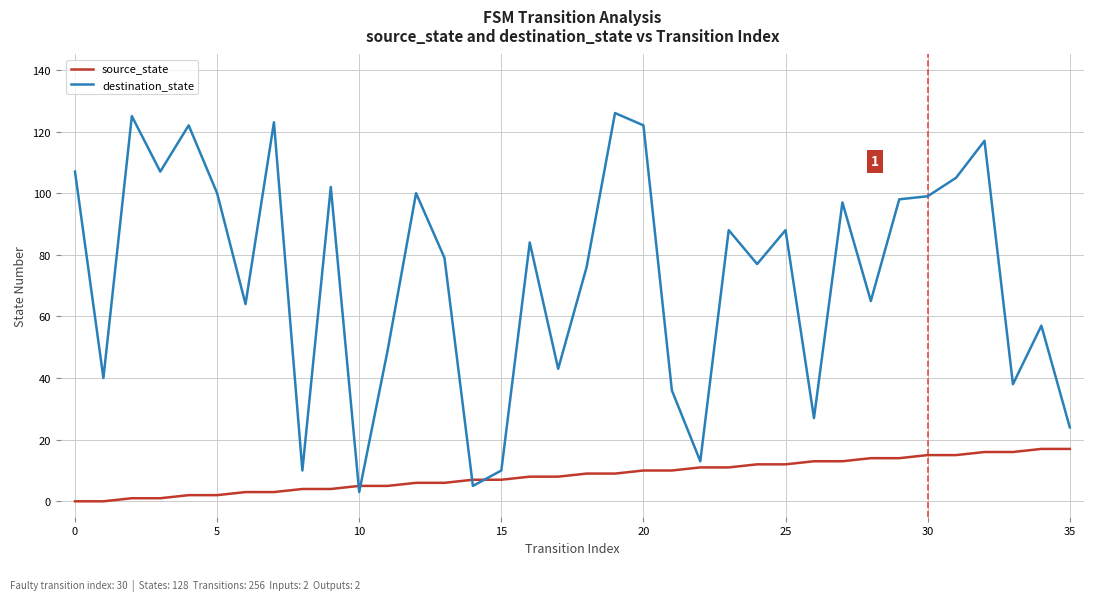

Which series has the largest total across all categories?

destination_state